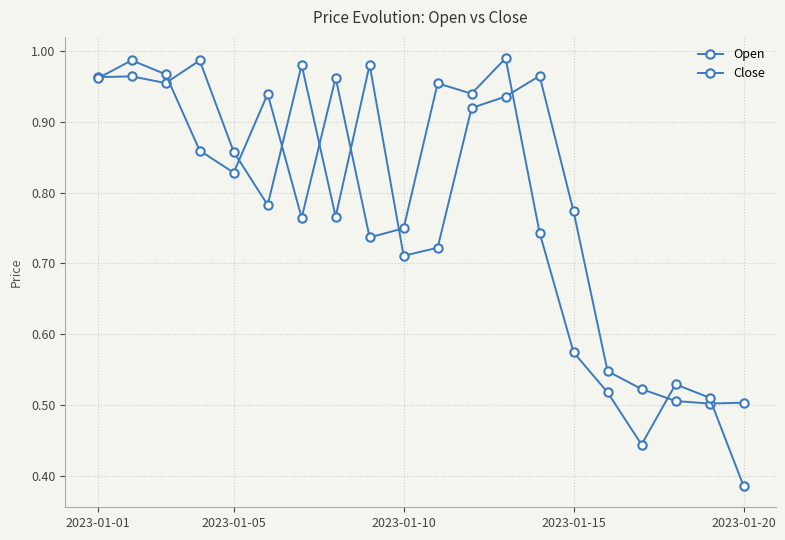

How many lines are shown in the chart?

2